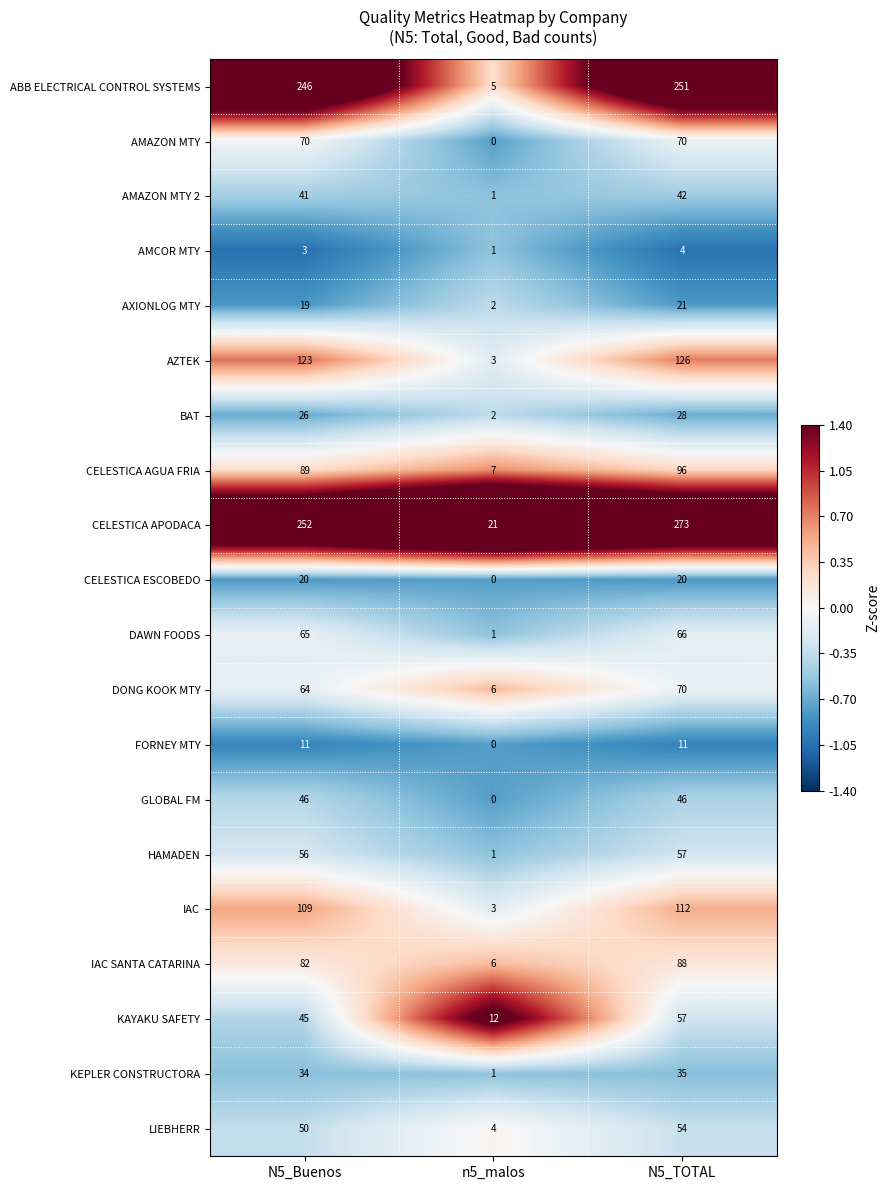

At which category is the sum across all series the highest?

N5_TOTAL